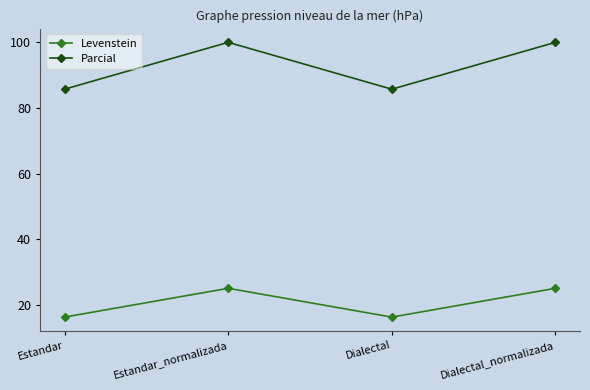

What is the spread (max minus min) of values at Estandar_normalizada?

75.0